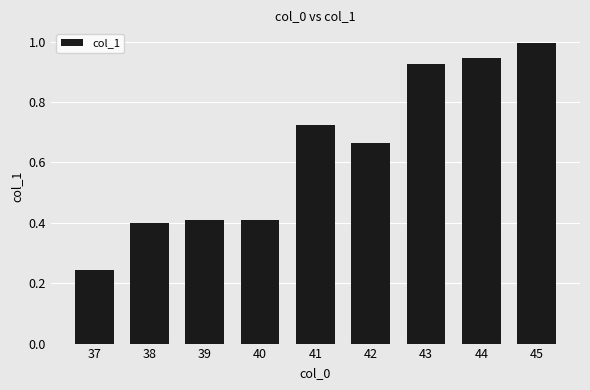

Which label corresponds to the largest value in the chart?

45